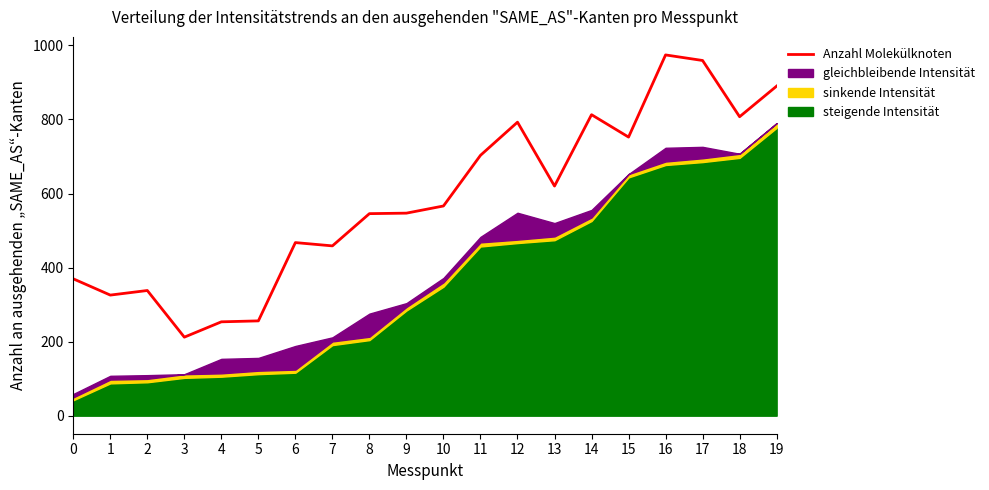

Reading left to right, list all the values displayed in this chart.

369.6	325.7	338.1	212.1	253.5	256.0	467.5	458.6	545.6	547.0	566.3	703.1	792.6	620.2	812.9	752.4	974.3	959.2	807.4	890.0